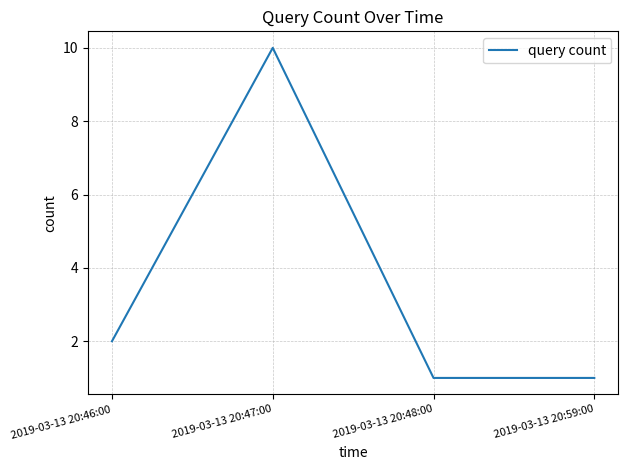

What is the difference between the maximum and minimum values?

9